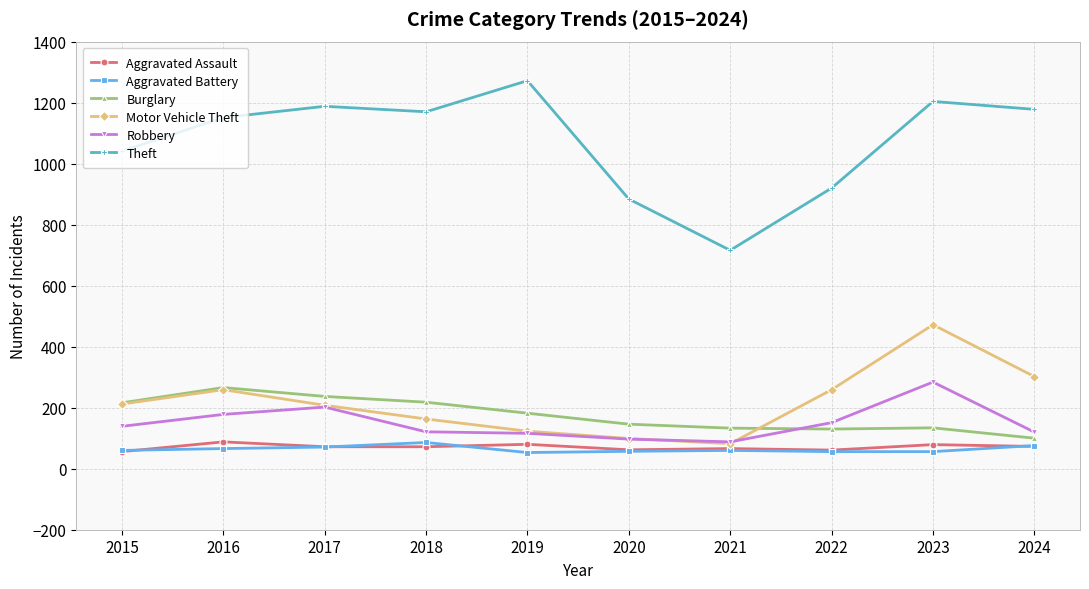

Which series changed the most between 2015 and 2017?

Theft